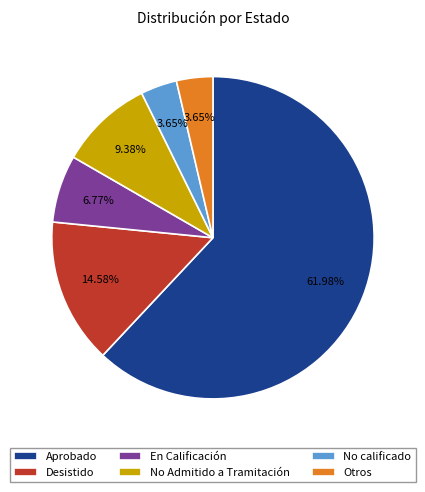

What is the ratio of the value at Aprobado to the value at En Calificación?

9.2